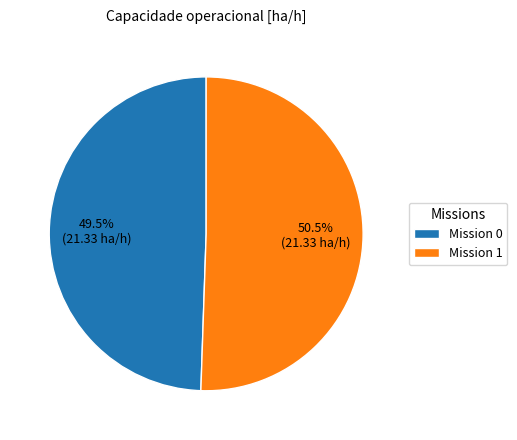

Is there any slice that represents more than half of the pie?

Yes